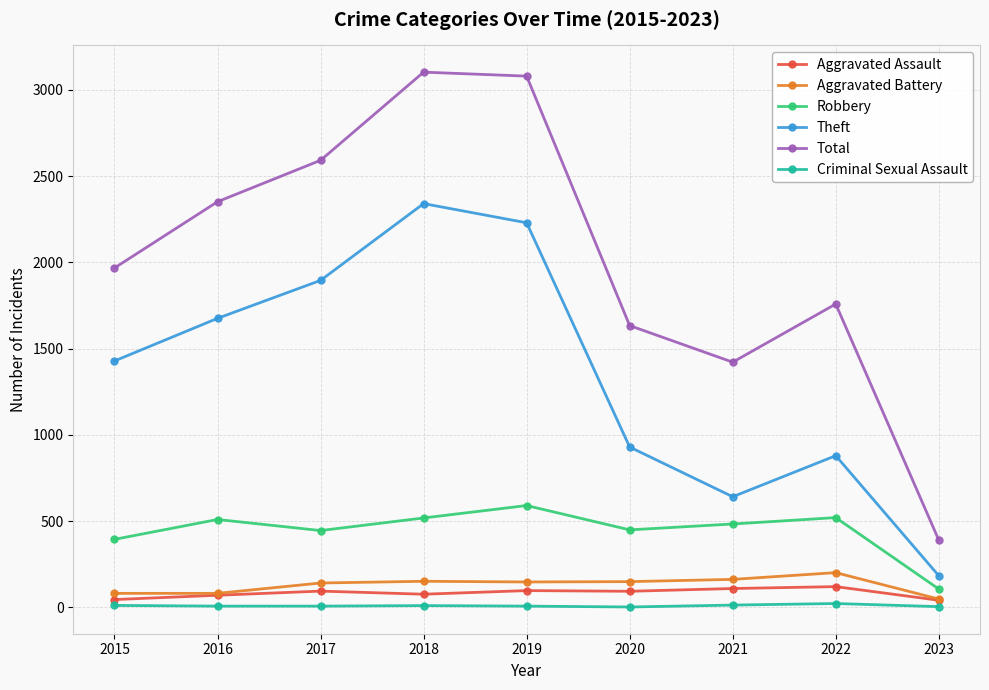

True or false: Aggravated Assault has more than 0 points higher than both neighbors.

True